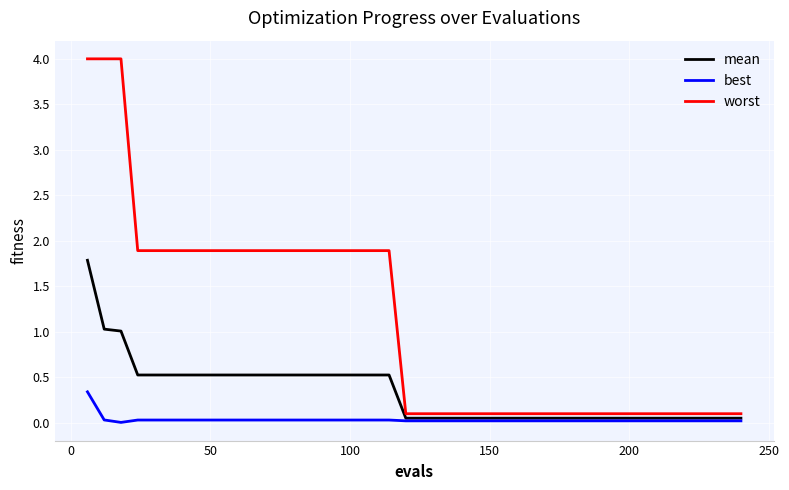

Which series has the largest range (max minus min)?

worst